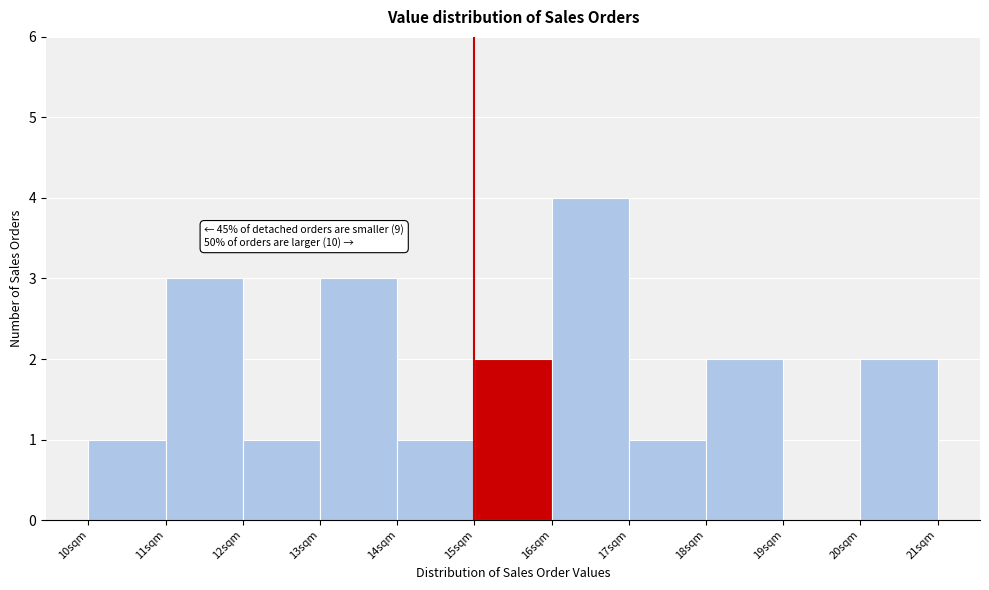

Over which range of the x-axis is the bar tallest?

16 to 17